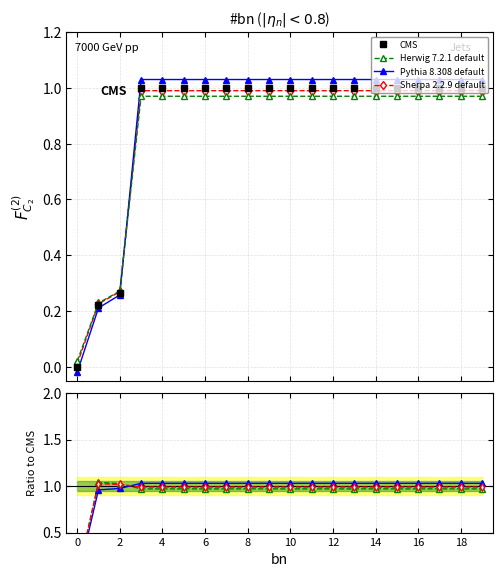

What is the average value of the CMS series?

0.9